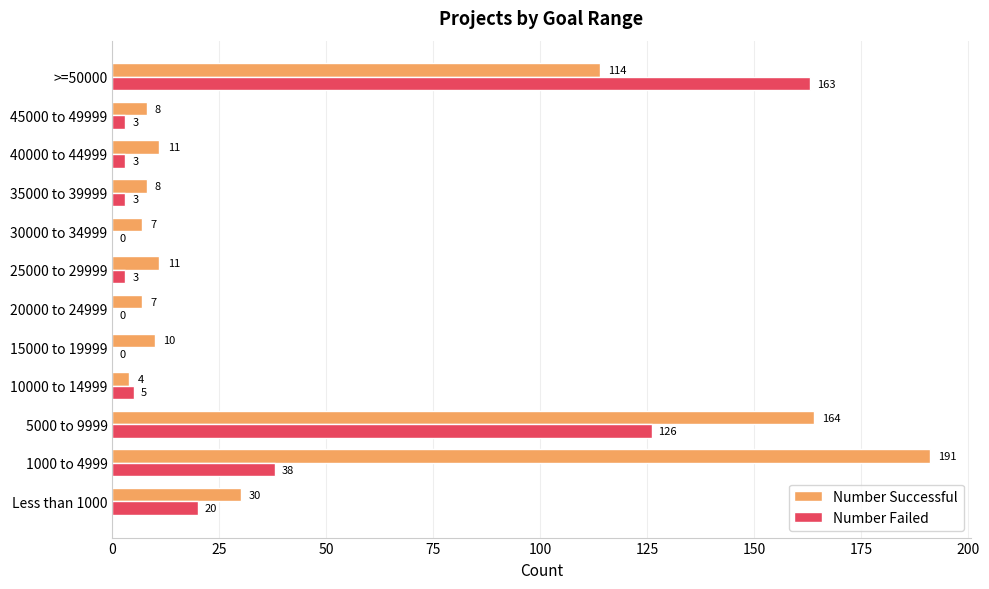

At which label is Number Successful closest to 97?

>=50000